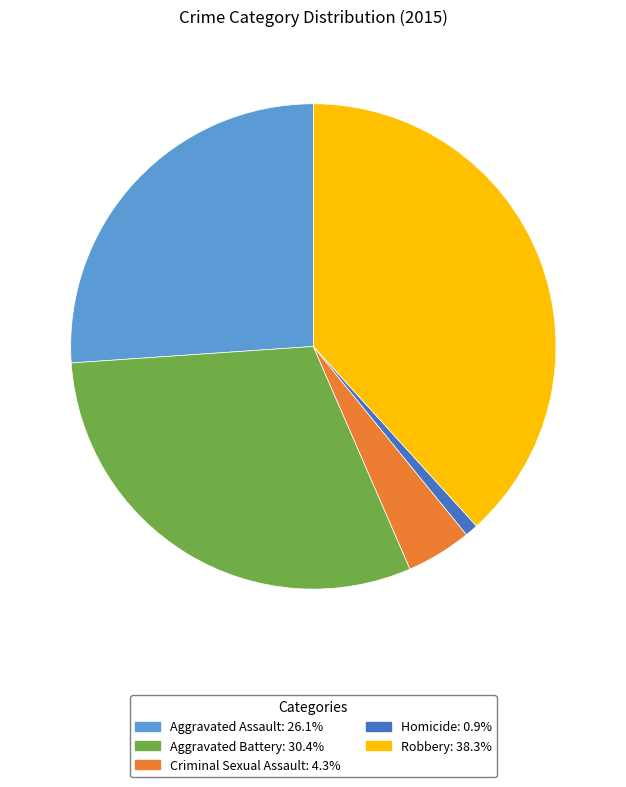

Is the sum of Criminal Sexual Assault and Robbery greater than half?

No